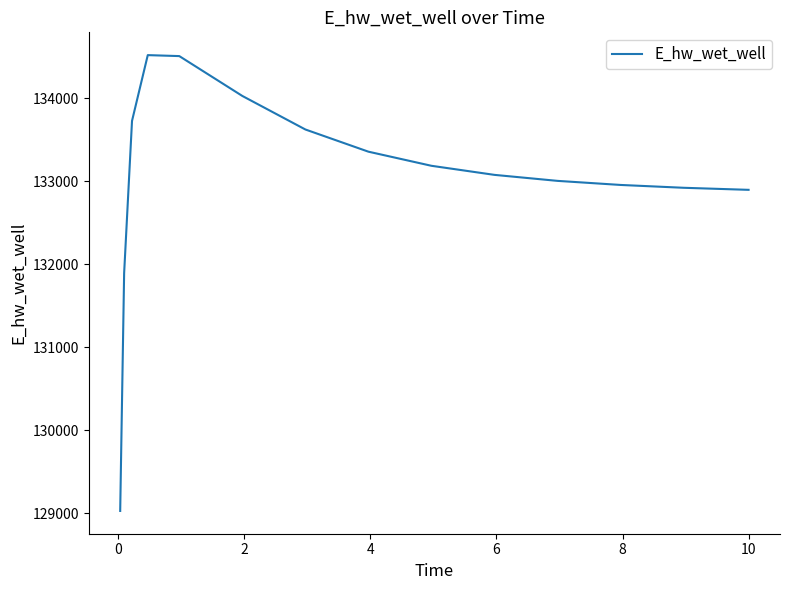

What is the greatest value displayed?

134520.2